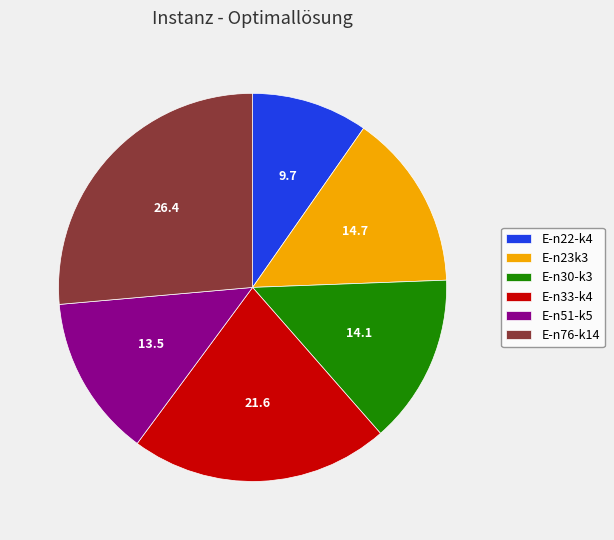

Count the number of slices in the pie.

6